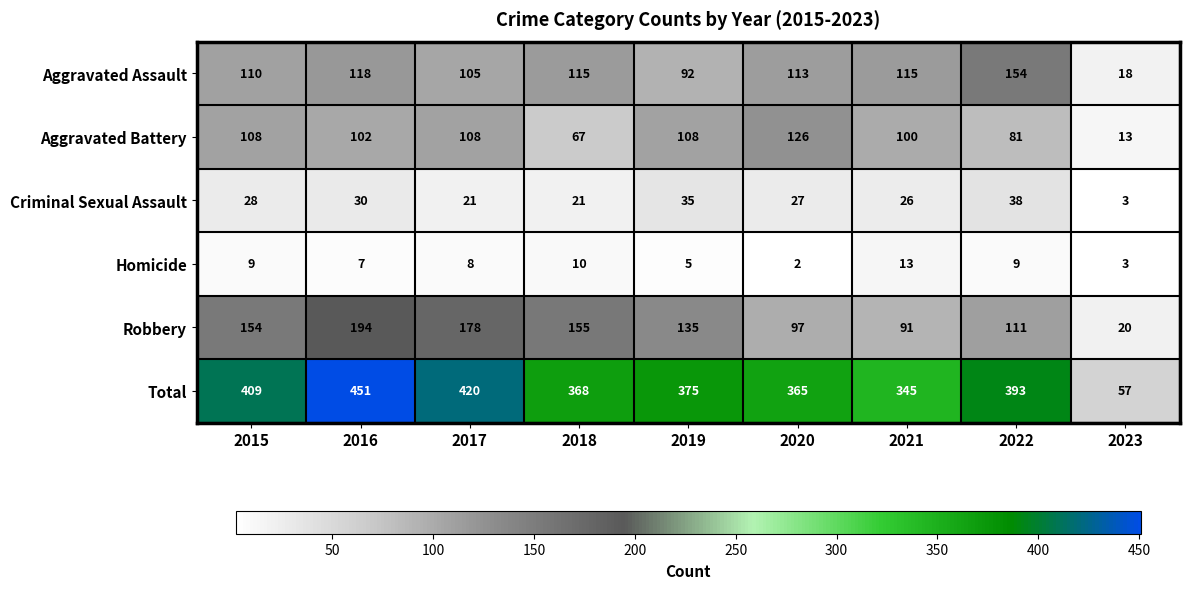

Is the value of Criminal Sexual Assault at 2022 greater than the value of Total at 2018?

No